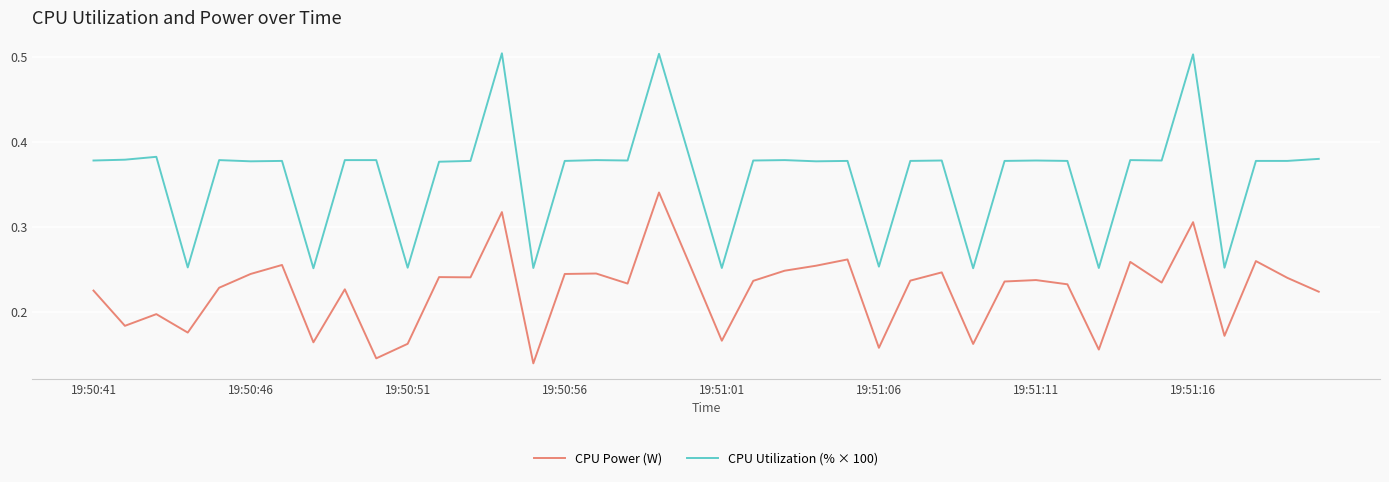

Which series has the widest spread of values?

CPU Utilization (% × 100)